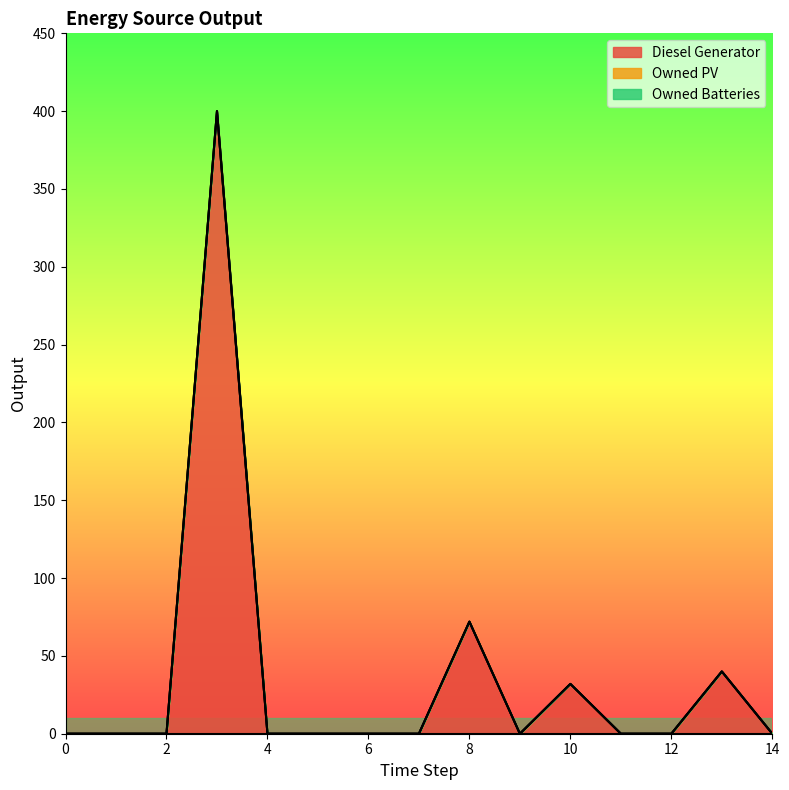

At which label is Diesel Generator closest to 200?

8